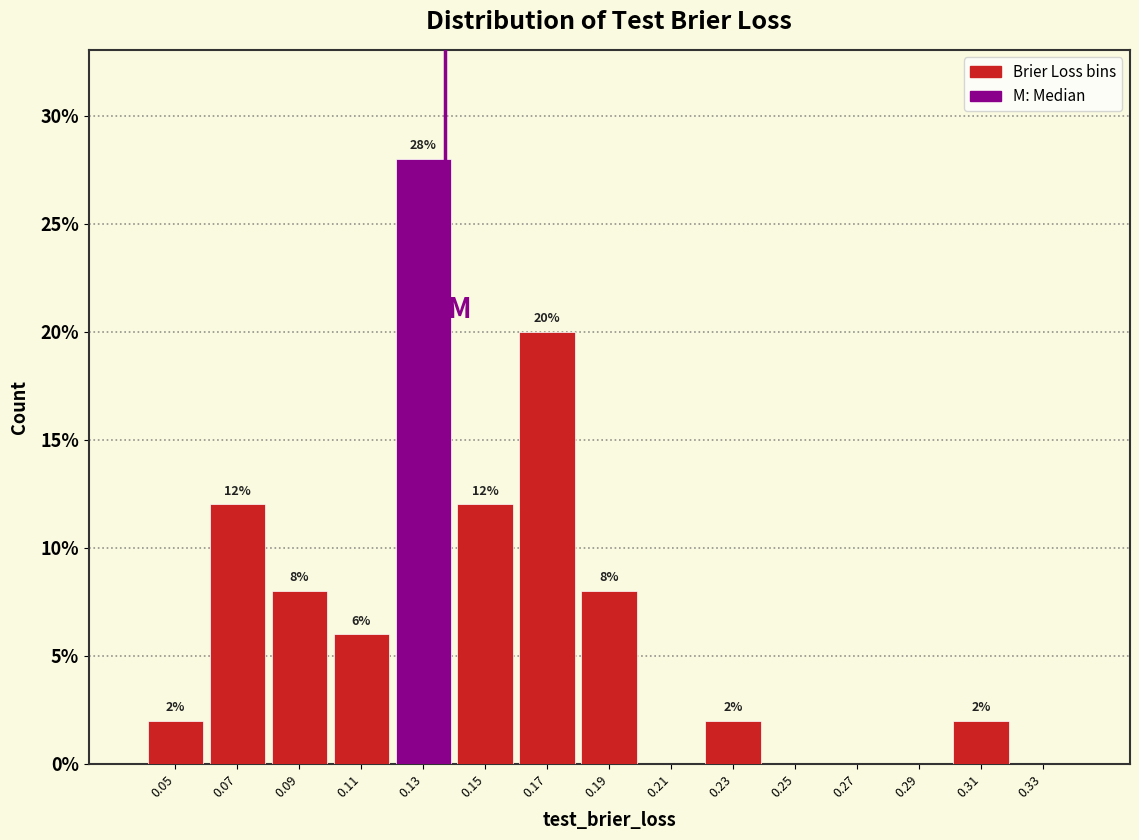

Which range on the x-axis has the tallest bar?

0.12 to 0.14